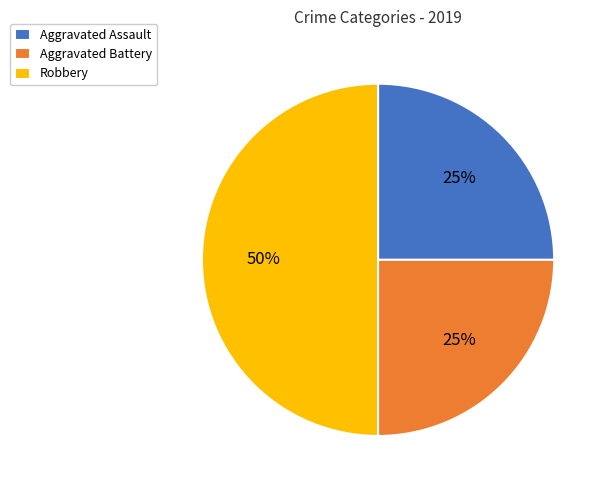

Is Aggravated Assault the majority of the pie?

No